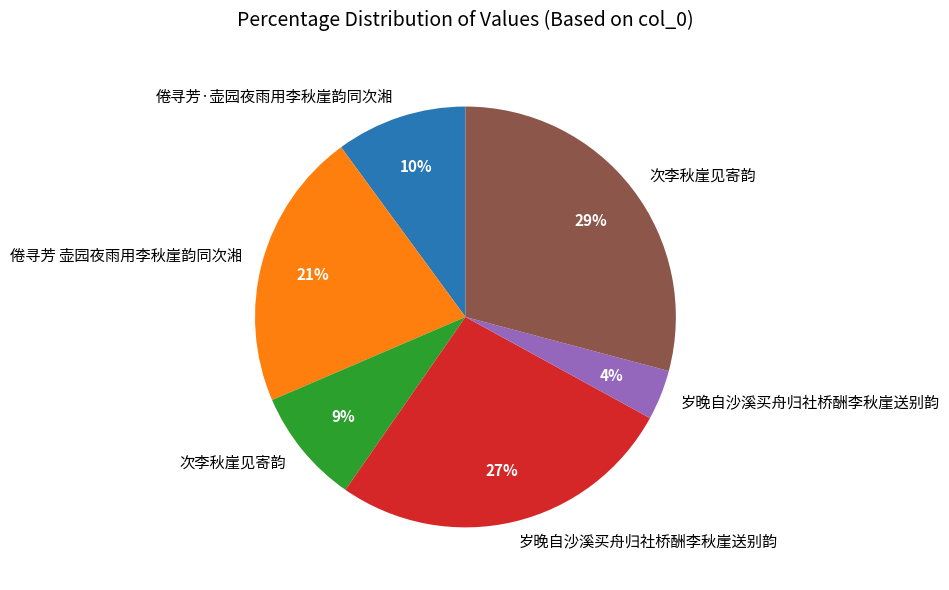

To the nearest percent, what is the difference between the largest and smallest slice percentages?

25%